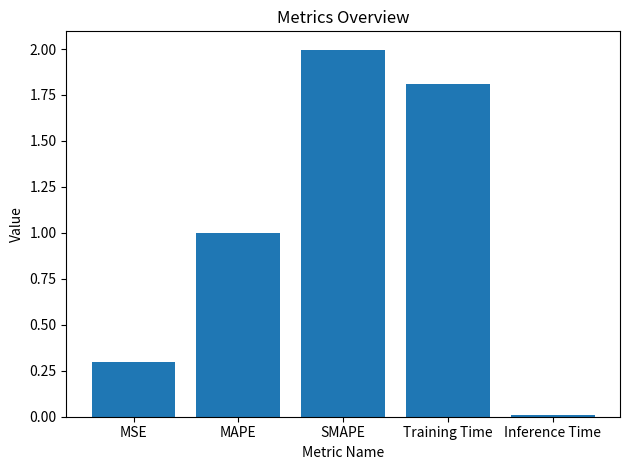

What is the difference between the second highest and minimum values?

1.8